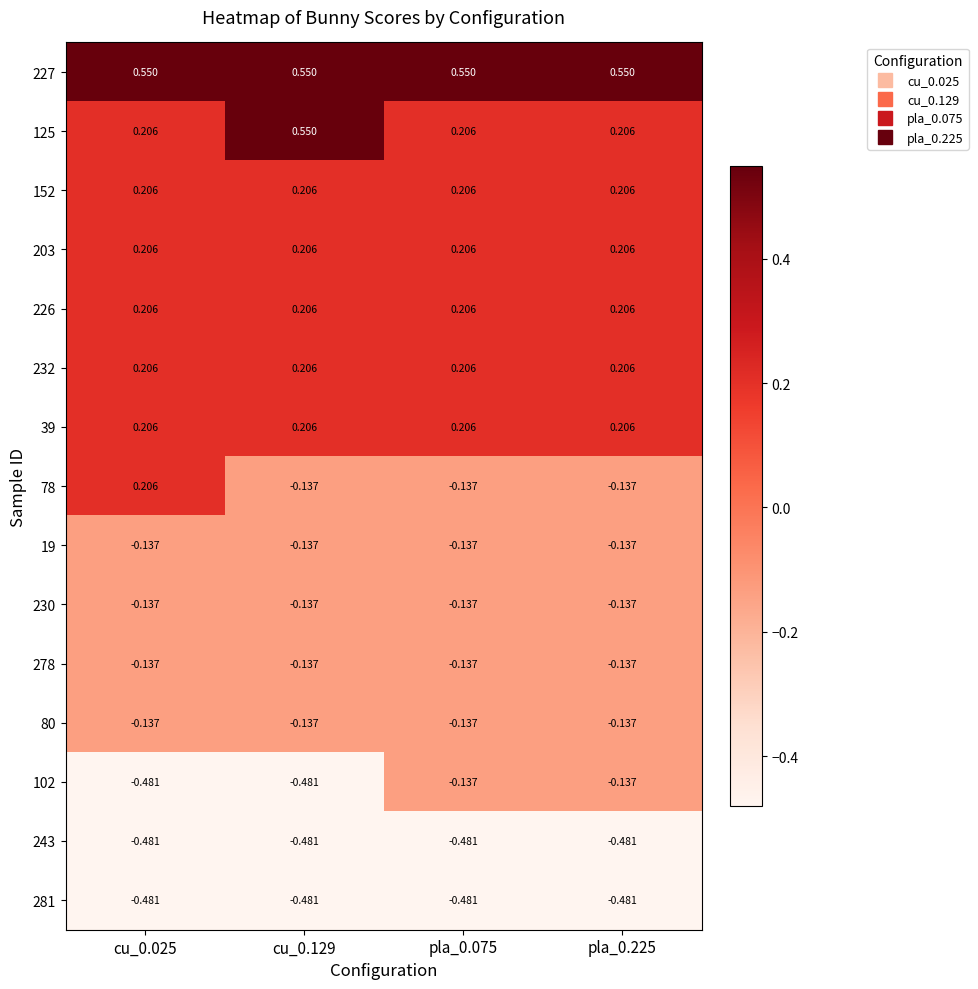

How many distinct data groups are displayed?

15